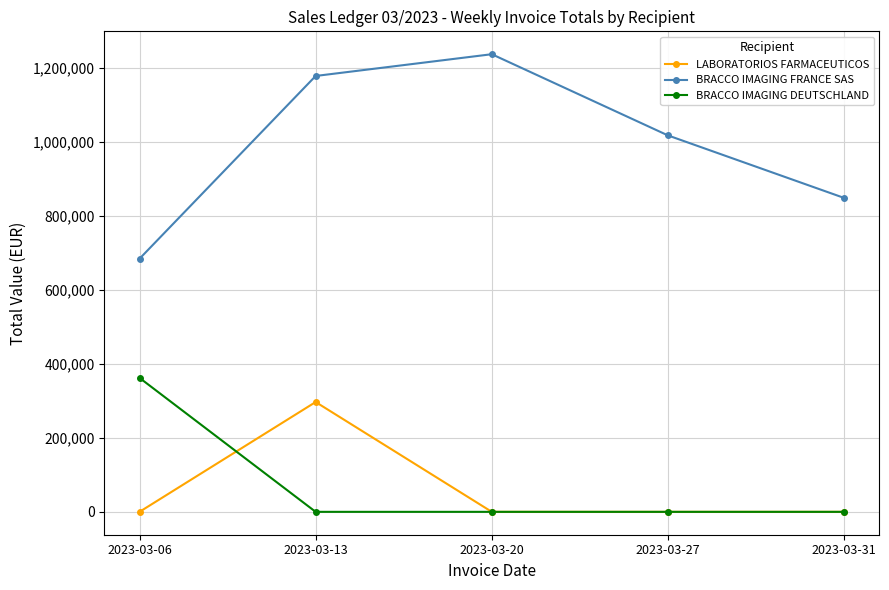

True or false: BRACCO IMAGING FRANCE SAS and LABORATORIOS FARMACEUTICOS intersect in this chart.

False